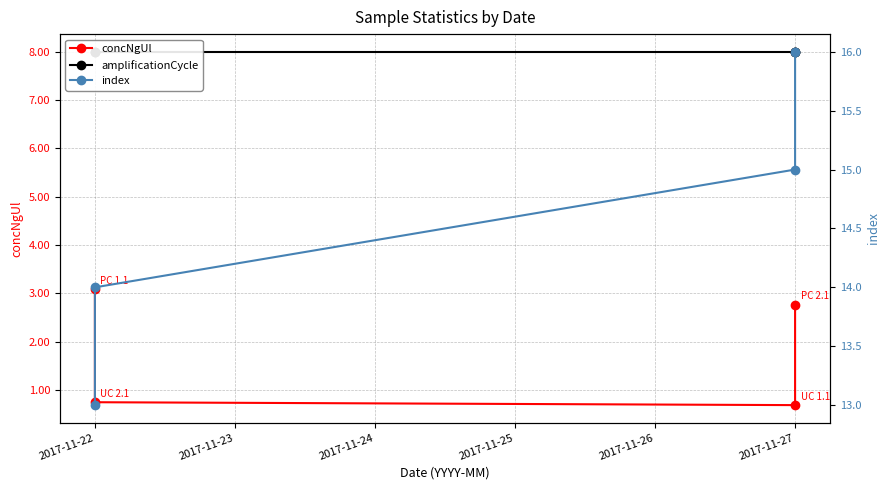

At which label does concNgUl reach its peak?

2017-11-22